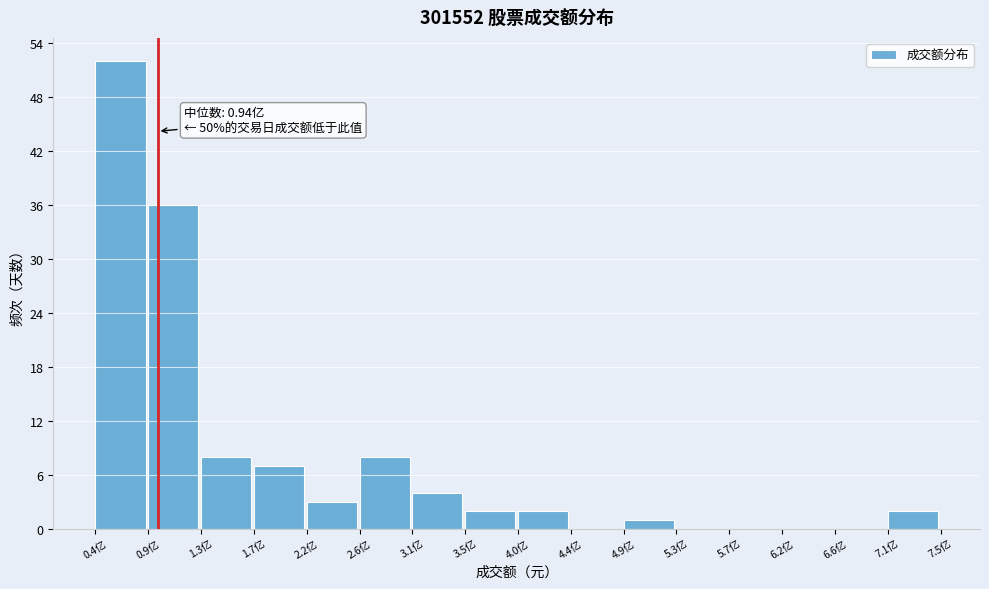

Reading right to left, extract all data points from this chart.

7.1亿=2	6.6亿=0	6.2亿=0	5.7亿=0	5.3亿=0	4.9亿=1	4.4亿=0	4.0亿=2	3.5亿=2	3.1亿=4	2.6亿=8	2.2亿=3	1.7亿=7	1.3亿=8	0.9亿=36	0.4亿=52